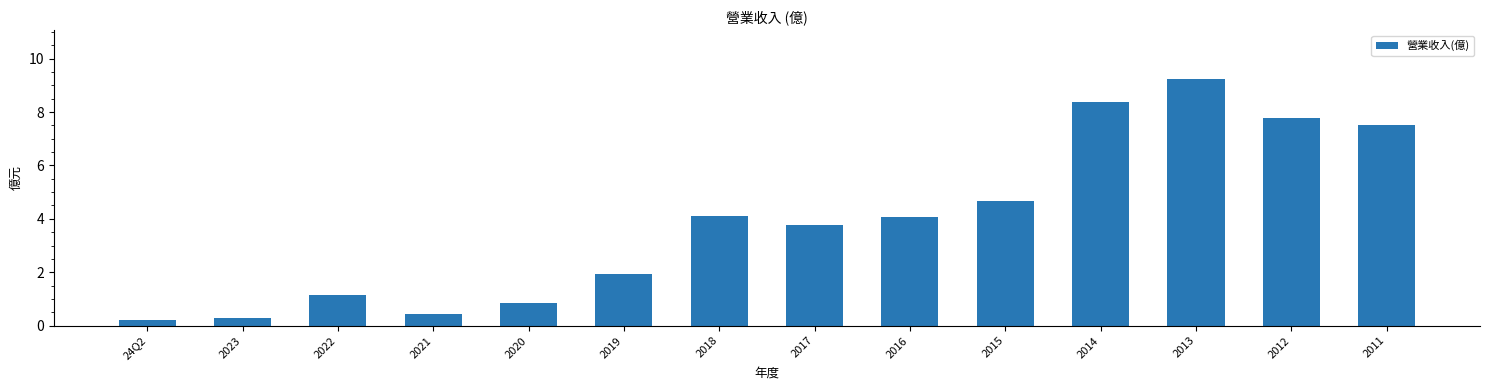

What is the minimum value shown in the chart?

0.2